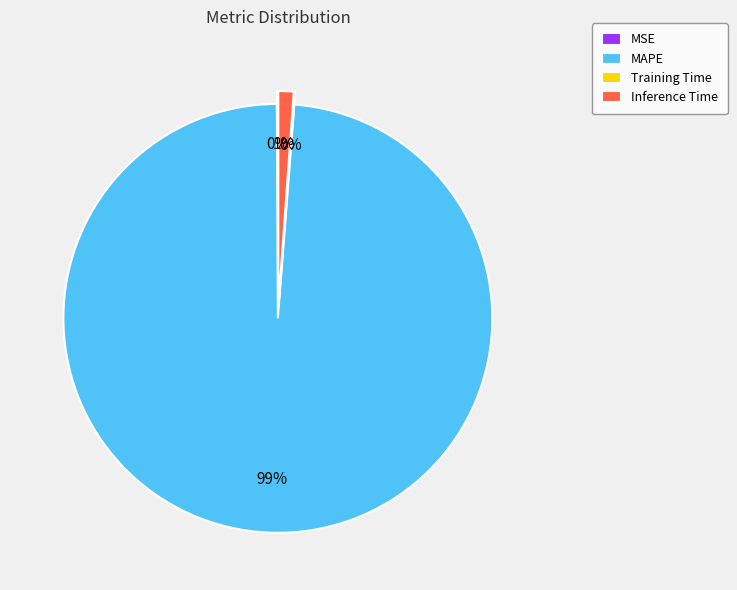

Rank the categories by value from highest to lowest.

MAPE, Inference Time, MSE, Training Time